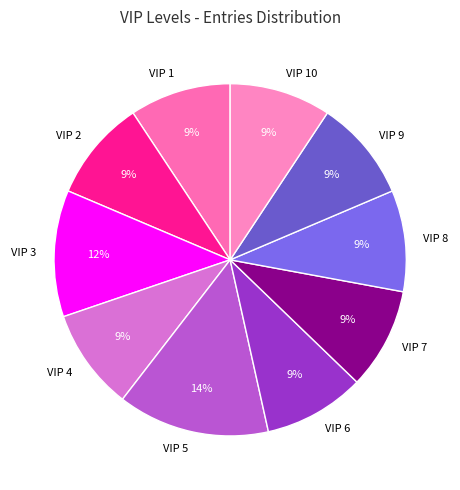

True or false: VIP 8 accounts for 15% of the total.

False